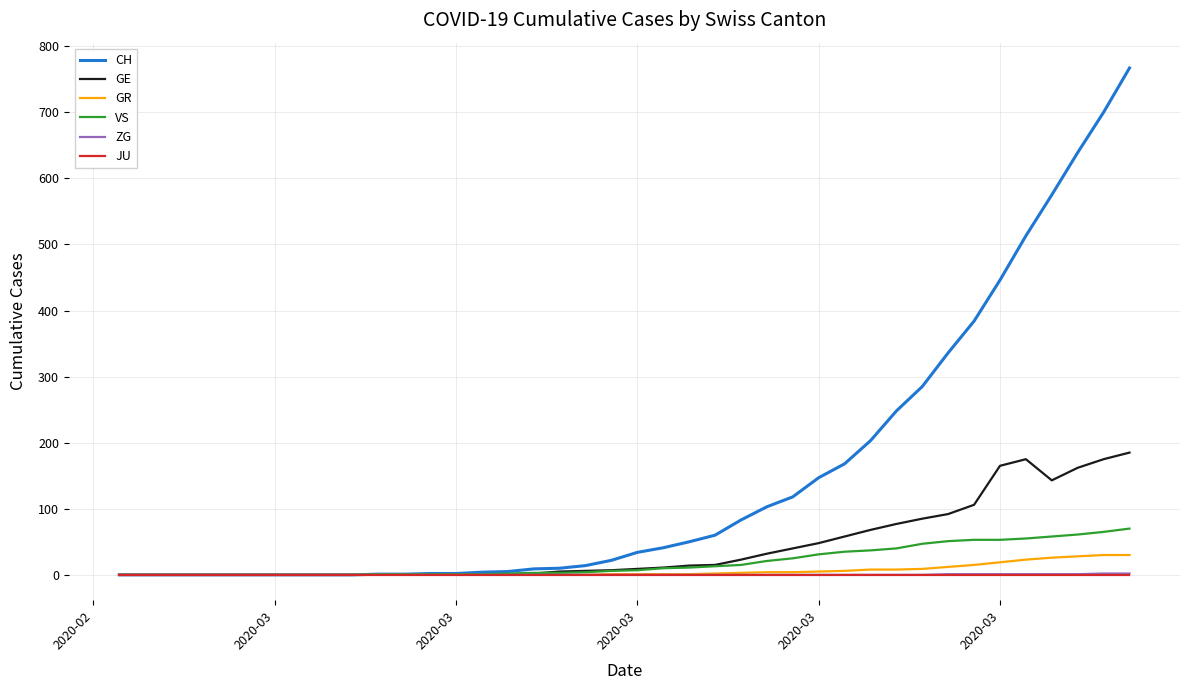

Does the chart have visible grid lines?

Yes